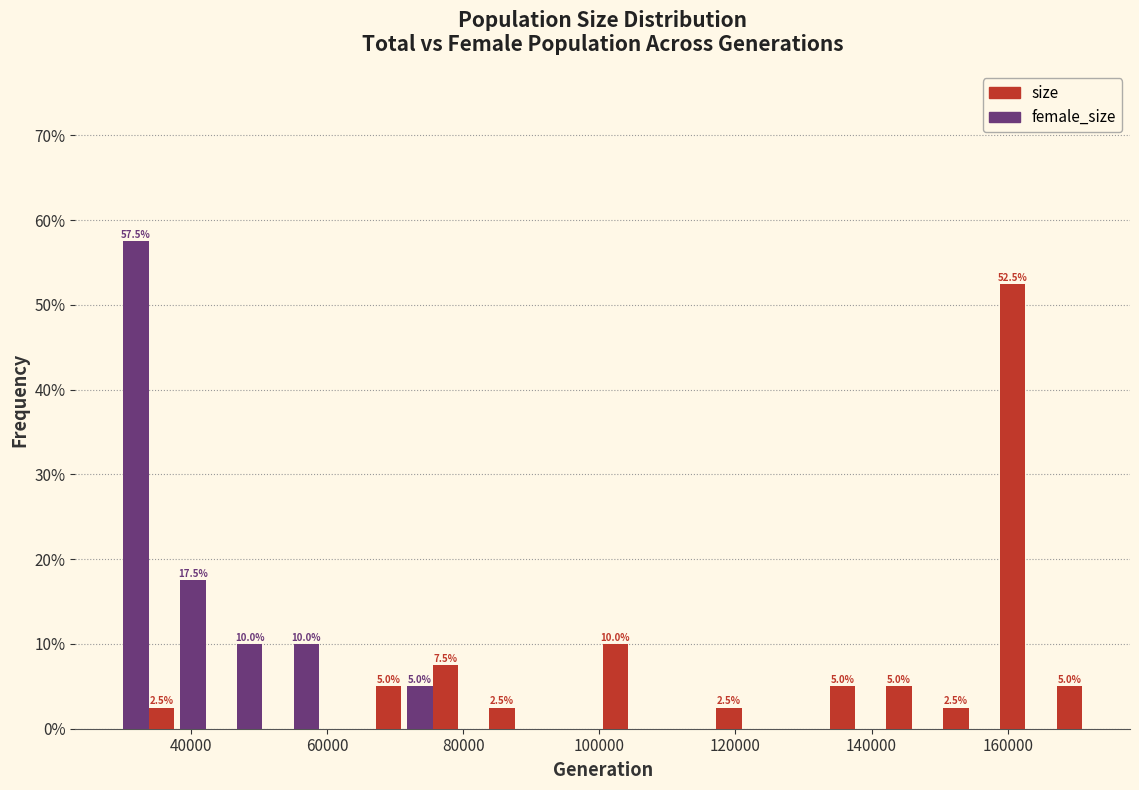

In the female_size series, which range on the x-axis has the tallest bar?

30000 to 38000